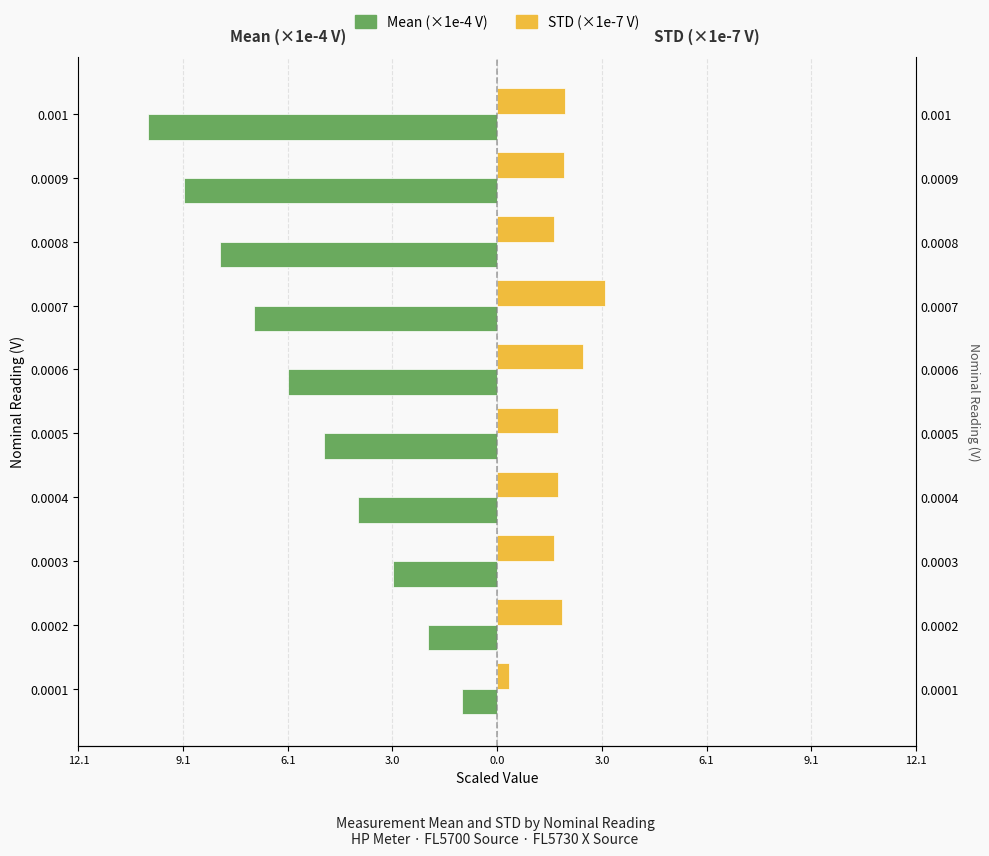

What are all the series names shown in the legend?

Mean (×1e-4 V), STD (×1e-7 V)